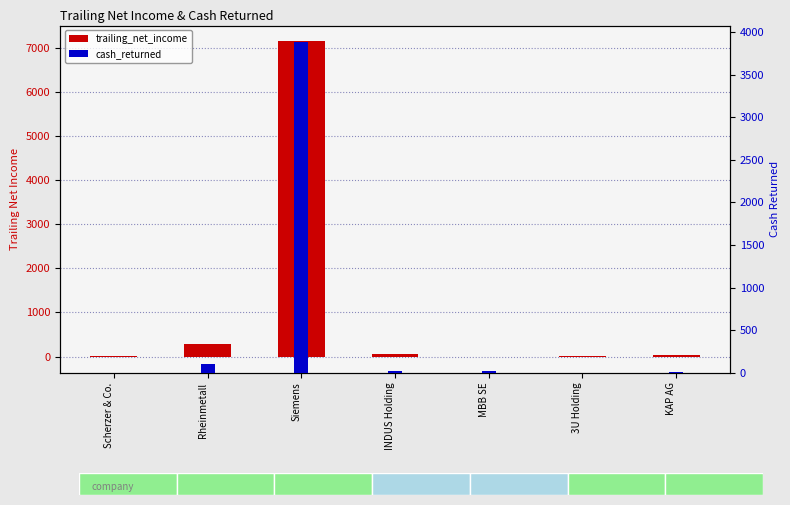

How many groups of bars are there?

7